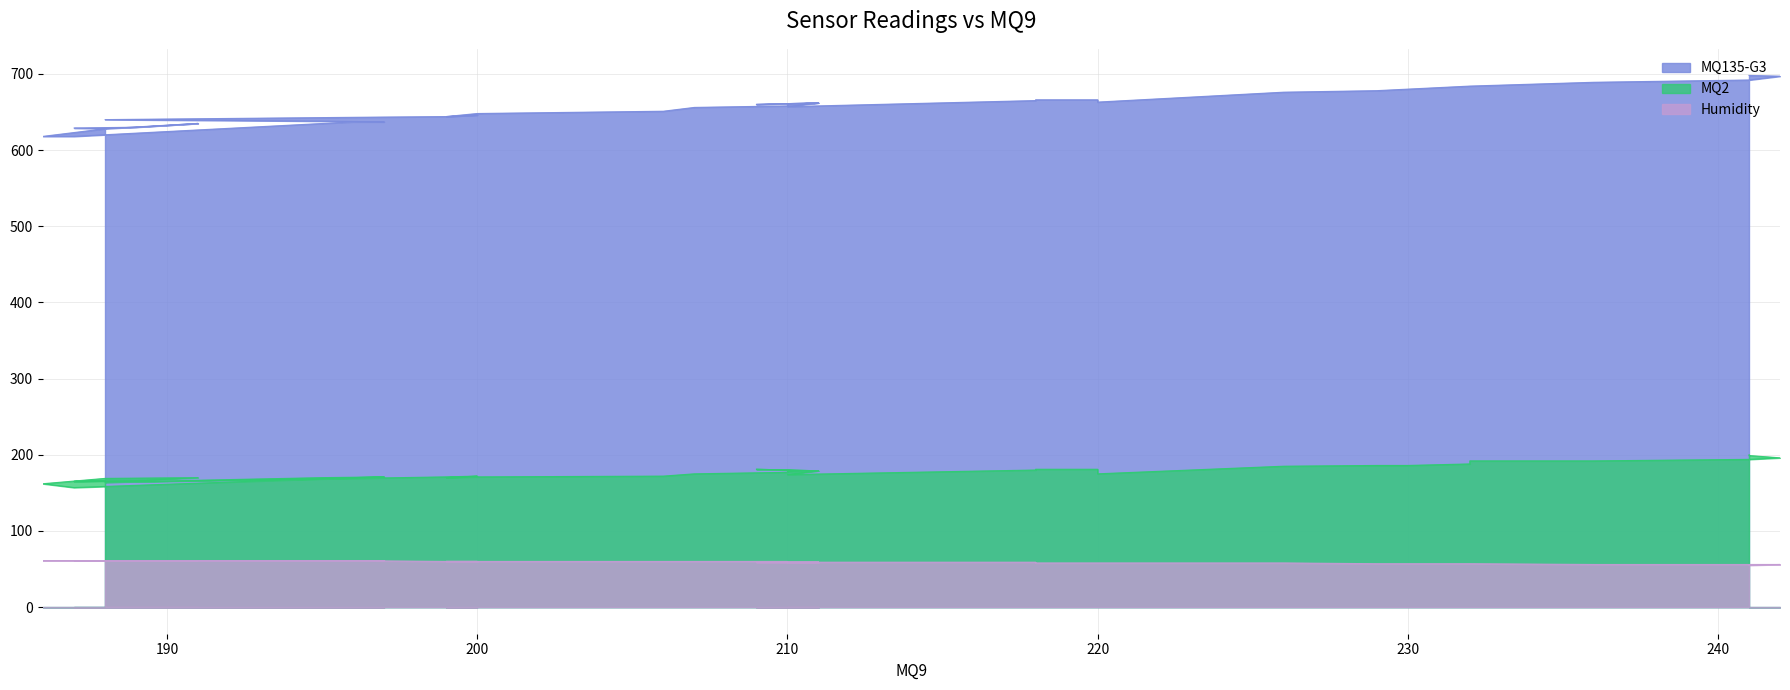

True or false: MQ135-G3 has more than 0 interior local peaks.

True